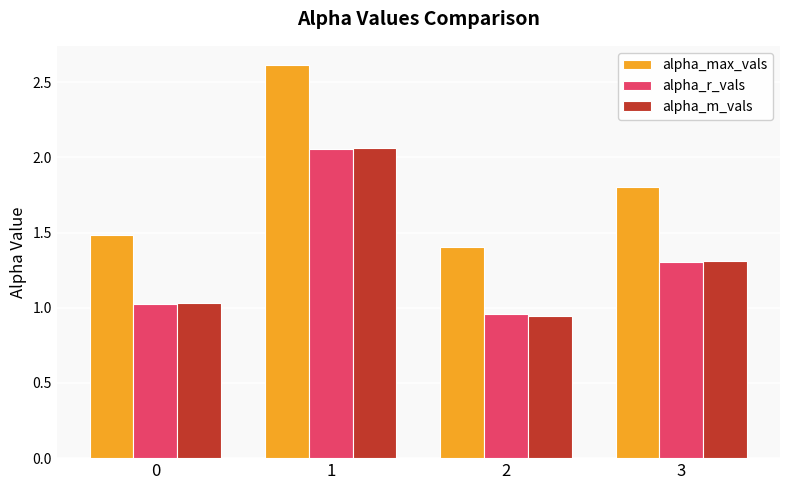

What is the value of the alpha_max_vals bar at the 2nd from the left?

2.6